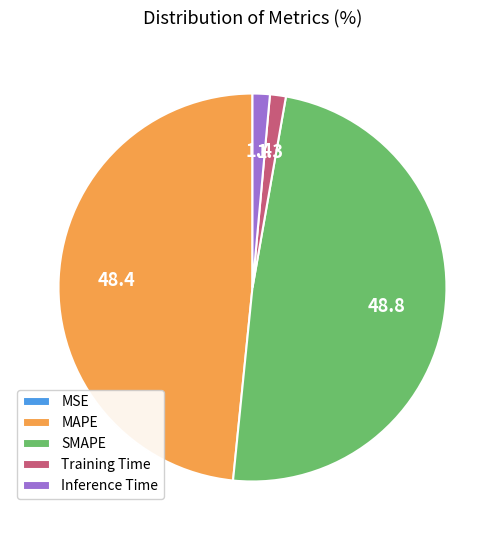

True or false: Inference Time accounts for 16% of the total.

False